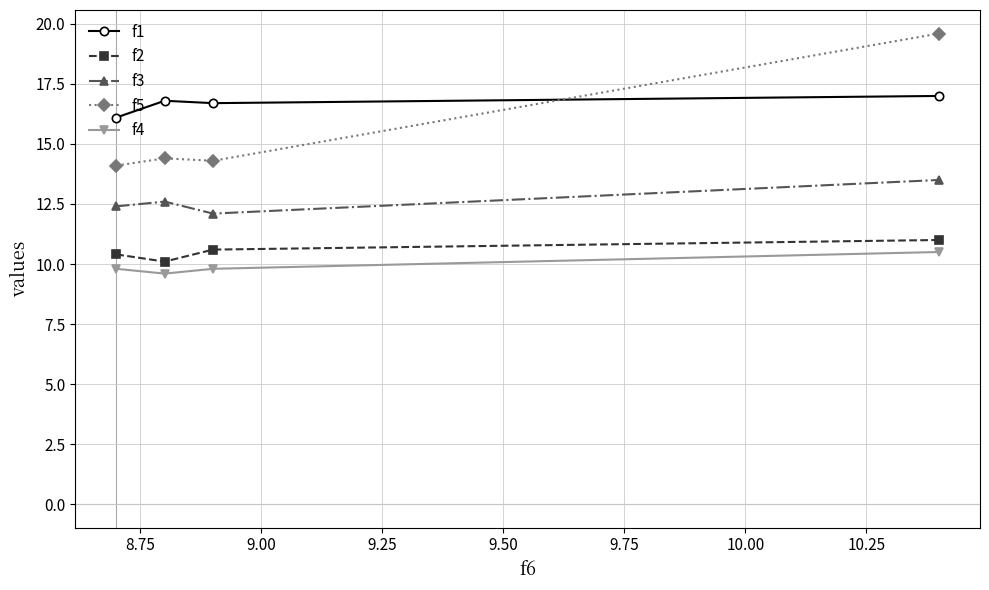

What is the difference between the maximum and minimum values in the f5 series?

5.5